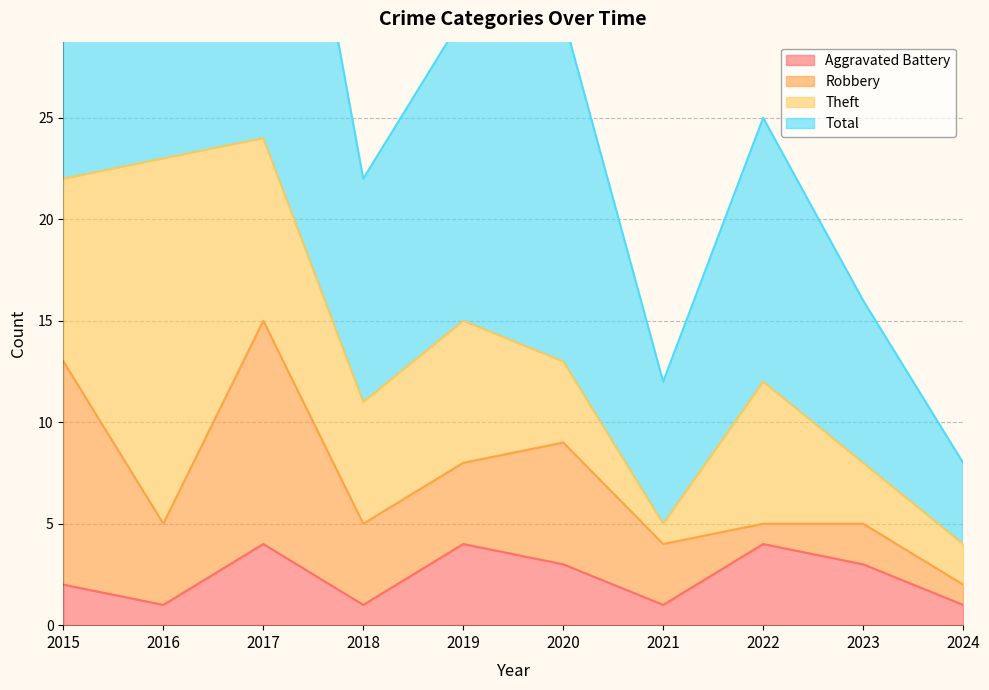

Which category has the highest value across all series?

2017